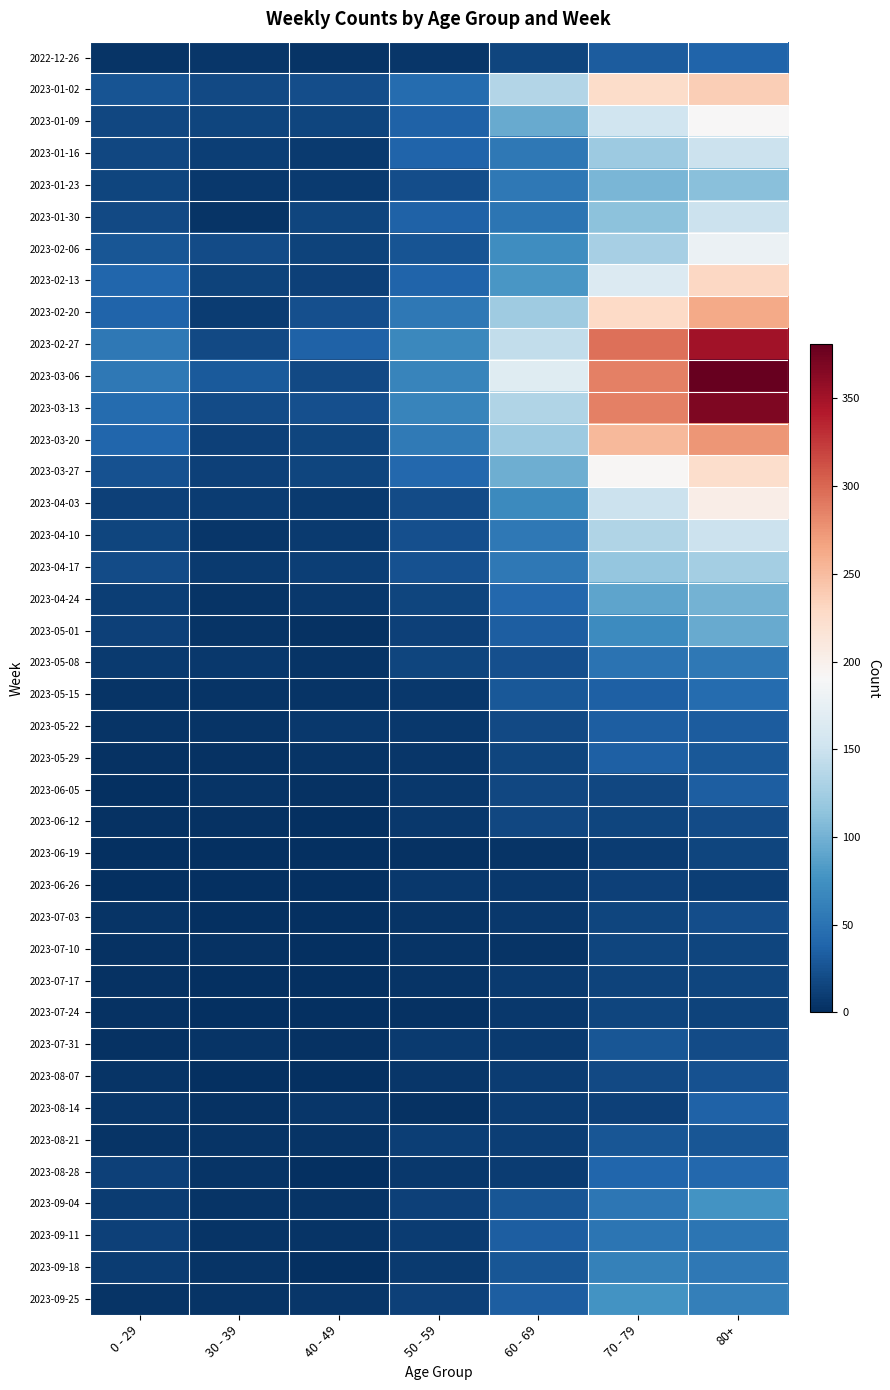

Reading left to right, extract all data points from this chart.

2022-12-26: 0 - 29=4	30 - 39=5	40 - 49=4	50 - 59=5	60 - 69=16	70 - 79=32	80+=38
2023-01-02: 0 - 29=26	30 - 39=18	40 - 49=21	50 - 59=44	60 - 69=134	70 - 79=226	80+=238
2023-01-09: 0 - 29=17	30 - 39=15	40 - 49=16	50 - 59=37	60 - 69=94	70 - 79=153	80+=191
2023-01-16: 0 - 29=17	30 - 39=11	40 - 49=8	50 - 59=38	60 - 69=54	70 - 79=121	80+=150
2023-01-23: 0 - 29=15	30 - 39=6	40 - 49=8	50 - 59=21	60 - 69=55	70 - 79=104	80+=111
2023-01-30: 0 - 29=18	30 - 39=4	40 - 49=15	50 - 59=37	60 - 69=51	70 - 79=112	80+=149
2023-02-06: 0 - 29=28	30 - 39=20	40 - 49=14	50 - 59=26	60 - 69=72	70 - 79=127	80+=179
2023-02-13: 0 - 29=39	30 - 39=14	40 - 49=13	50 - 59=38	60 - 69=80	70 - 79=165	80+=230
2023-02-20: 0 - 29=38	30 - 39=10	40 - 49=23	50 - 59=55	60 - 69=123	70 - 79=228	80+=263
2023-02-27: 0 - 29=55	30 - 39=18	40 - 49=36	50 - 59=68	60 - 69=143	70 - 79=296	80+=351
2023-03-06: 0 - 29=54	30 - 39=30	40 - 49=19	50 - 59=65	60 - 69=167	70 - 79=287	80+=381
2023-03-13: 0 - 29=44	30 - 39=20	40 - 49=23	50 - 59=65	60 - 69=133	70 - 79=286	80+=368
2023-03-20: 0 - 29=40	30 - 39=13	40 - 49=16	50 - 59=56	60 - 69=122	70 - 79=253	80+=275
2023-03-27: 0 - 29=24	30 - 39=12	40 - 49=16	50 - 59=41	60 - 69=98	70 - 79=193	80+=224
2023-04-03: 0 - 29=13	30 - 39=9	40 - 49=8	50 - 59=20	60 - 69=69	70 - 79=150	80+=203
2023-04-10: 0 - 29=15	30 - 39=5	40 - 49=8	50 - 59=23	60 - 69=54	70 - 79=133	80+=149
2023-04-17: 0 - 29=20	30 - 39=8	40 - 49=11	50 - 59=25	60 - 69=54	70 - 79=117	80+=126
2023-04-24: 0 - 29=11	30 - 39=3	40 - 49=7	50 - 59=16	60 - 69=41	70 - 79=90	80+=101
2023-05-01: 0 - 29=13	30 - 39=4	40 - 49=2	50 - 59=12	60 - 69=33	70 - 79=71	80+=95
2023-05-08: 0 - 29=8	30 - 39=6	40 - 49=4	50 - 59=15	60 - 69=23	70 - 79=50	80+=54
2023-05-15: 0 - 29=4	30 - 39=4	40 - 49=3	50 - 59=7	60 - 69=29	70 - 79=35	80+=44
2023-05-22: 0 - 29=3	30 - 39=3	40 - 49=6	50 - 59=6	60 - 69=18	70 - 79=33	80+=32
2023-05-29: 0 - 29=2	30 - 39=2	40 - 49=3	50 - 59=5	60 - 69=15	70 - 79=35	80+=29
2023-06-05: 0 - 29=1	30 - 39=3	40 - 49=2	50 - 59=6	60 - 69=17	70 - 79=17	80+=33
2023-06-12: 0 - 29=2	30 - 39=2	40 - 49=1	50 - 59=6	60 - 69=17	70 - 79=15	80+=20
2023-06-19: 0 - 29=1	30 - 39=1	40 - 49=1	50 - 59=2	60 - 69=4	70 - 79=10	80+=16
2023-06-26: 0 - 29=1	30 - 39=1	40 - 49=0	50 - 59=6	60 - 69=7	70 - 79=12	80+=11
2023-07-03: 0 - 29=3	30 - 39=0	40 - 49=0	50 - 59=3	60 - 69=6	70 - 79=15	80+=22
2023-07-10: 0 - 29=2	30 - 39=2	40 - 49=1	50 - 59=3	60 - 69=4	70 - 79=15	80+=16
2023-07-17: 0 - 29=2	30 - 39=0	40 - 49=0	50 - 59=4	60 - 69=8	70 - 79=14	80+=15
2023-07-24: 0 - 29=2	30 - 39=1	40 - 49=1	50 - 59=2	60 - 69=7	70 - 79=16	80+=14
2023-07-31: 0 - 29=2	30 - 39=3	40 - 49=2	50 - 59=8	60 - 69=8	70 - 79=27	80+=20
2023-08-07: 0 - 29=4	30 - 39=1	40 - 49=0	50 - 59=5	60 - 69=10	70 - 79=18	80+=24
2023-08-14: 0 - 29=5	30 - 39=2	40 - 49=5	50 - 59=2	60 - 69=9	70 - 79=12	80+=36
2023-08-21: 0 - 29=3	30 - 39=3	40 - 49=4	50 - 59=11	60 - 69=11	70 - 79=27	80+=27
2023-08-28: 0 - 29=12	30 - 39=3	40 - 49=1	50 - 59=6	60 - 69=9	70 - 79=39	80+=41
2023-09-04: 0 - 29=9	30 - 39=4	40 - 49=3	50 - 59=13	60 - 69=27	70 - 79=53	80+=77
2023-09-11: 0 - 29=13	30 - 39=4	40 - 49=4	50 - 59=9	60 - 69=34	70 - 79=51	80+=52
2023-09-18: 0 - 29=10	30 - 39=3	40 - 49=1	50 - 59=8	60 - 69=28	70 - 79=62	80+=55
2023-09-25: 0 - 29=3	30 - 39=4	40 - 49=5	50 - 59=13	60 - 69=33	70 - 79=77	80+=61